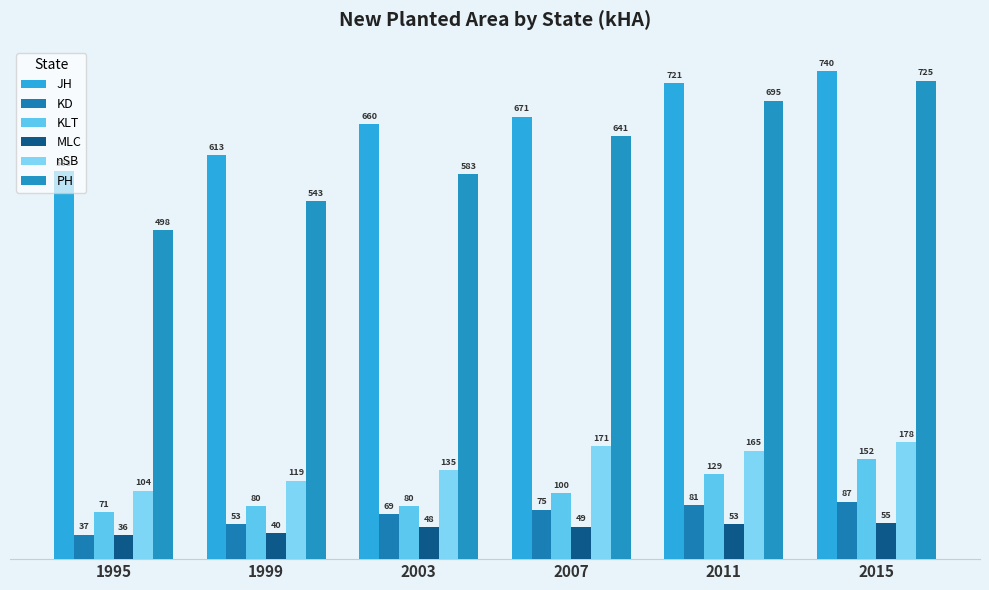

Reading right to left, what are all the values shown in this chart?

JH: 739.5	721.1	670.6	659.6	612.7	587.7
KD: 87.2	81.4	75.1	68.6	52.6	37.2
KLT: 151.9	129.0	99.8	80.3	80.4	70.8
MLC: 54.6	52.9	49.1	48.4	39.6	36.3
nSB: 177.7	164.5	170.8	134.5	118.8	103.9
PH: 725.2	694.8	641.5	583.3	542.9	498.4